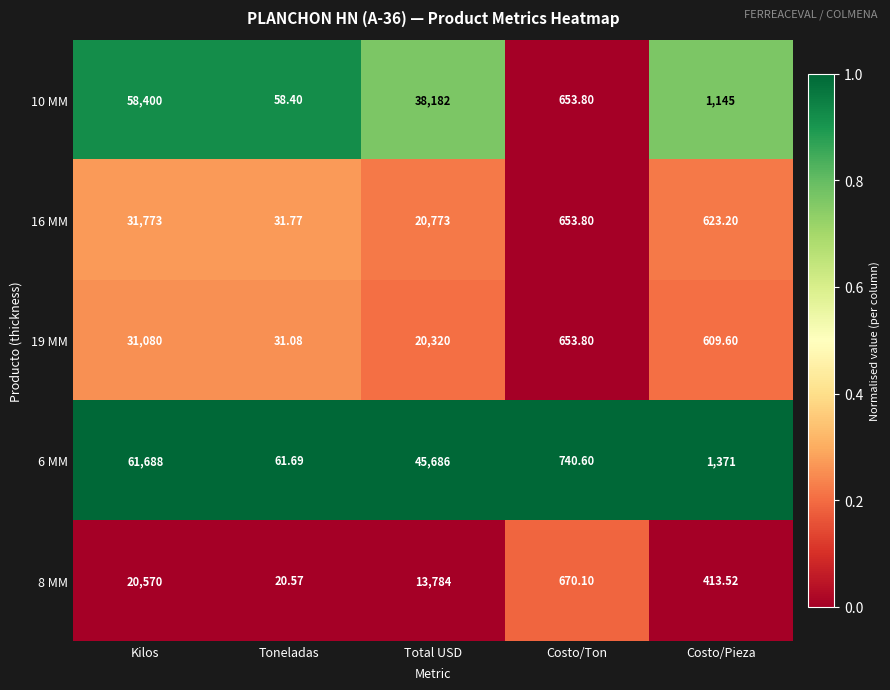

At which category is the sum across all series the highest?

Kilos